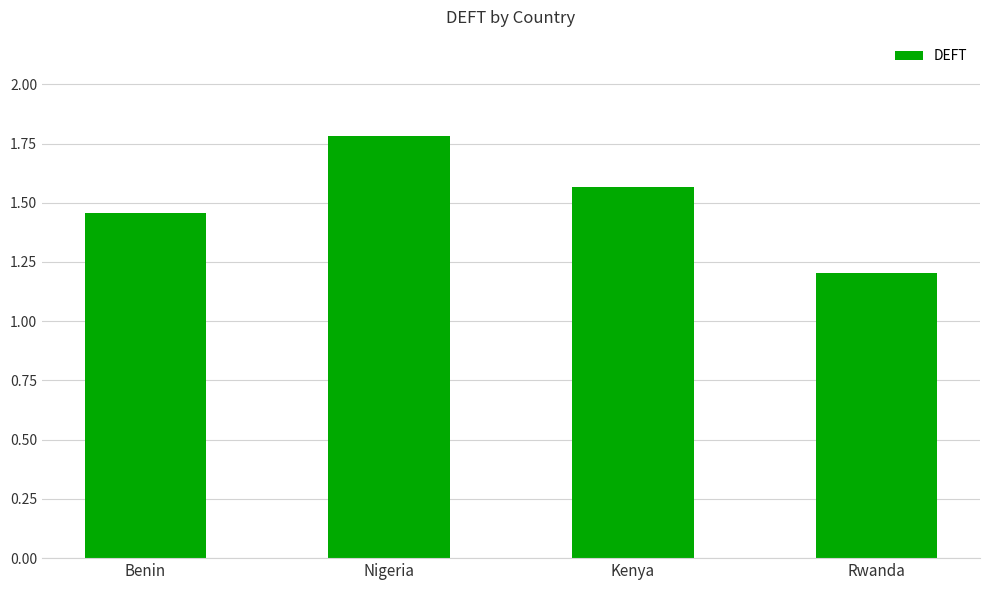

True or false: the data shows 2.4 at Kenya.

False